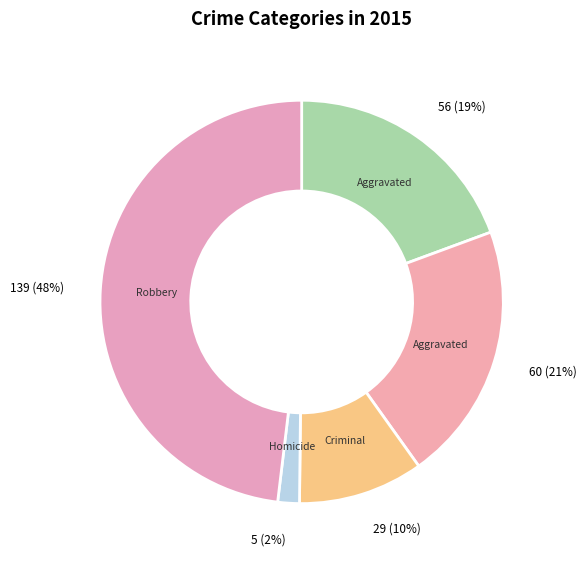

Count the number of slices in the pie.

5